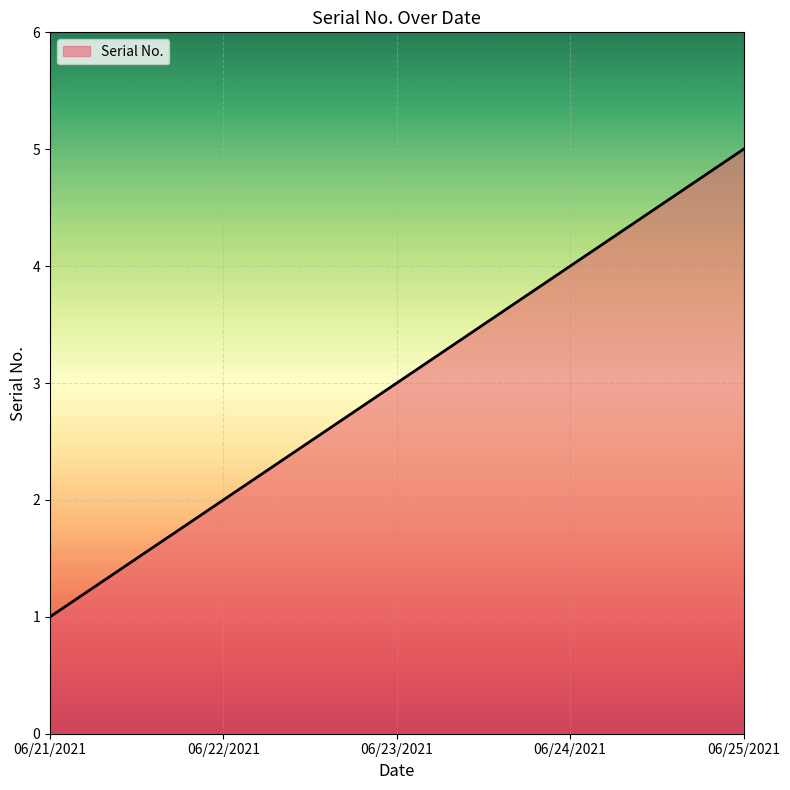

True or false: the data has more than 2 interior local peaks.

False